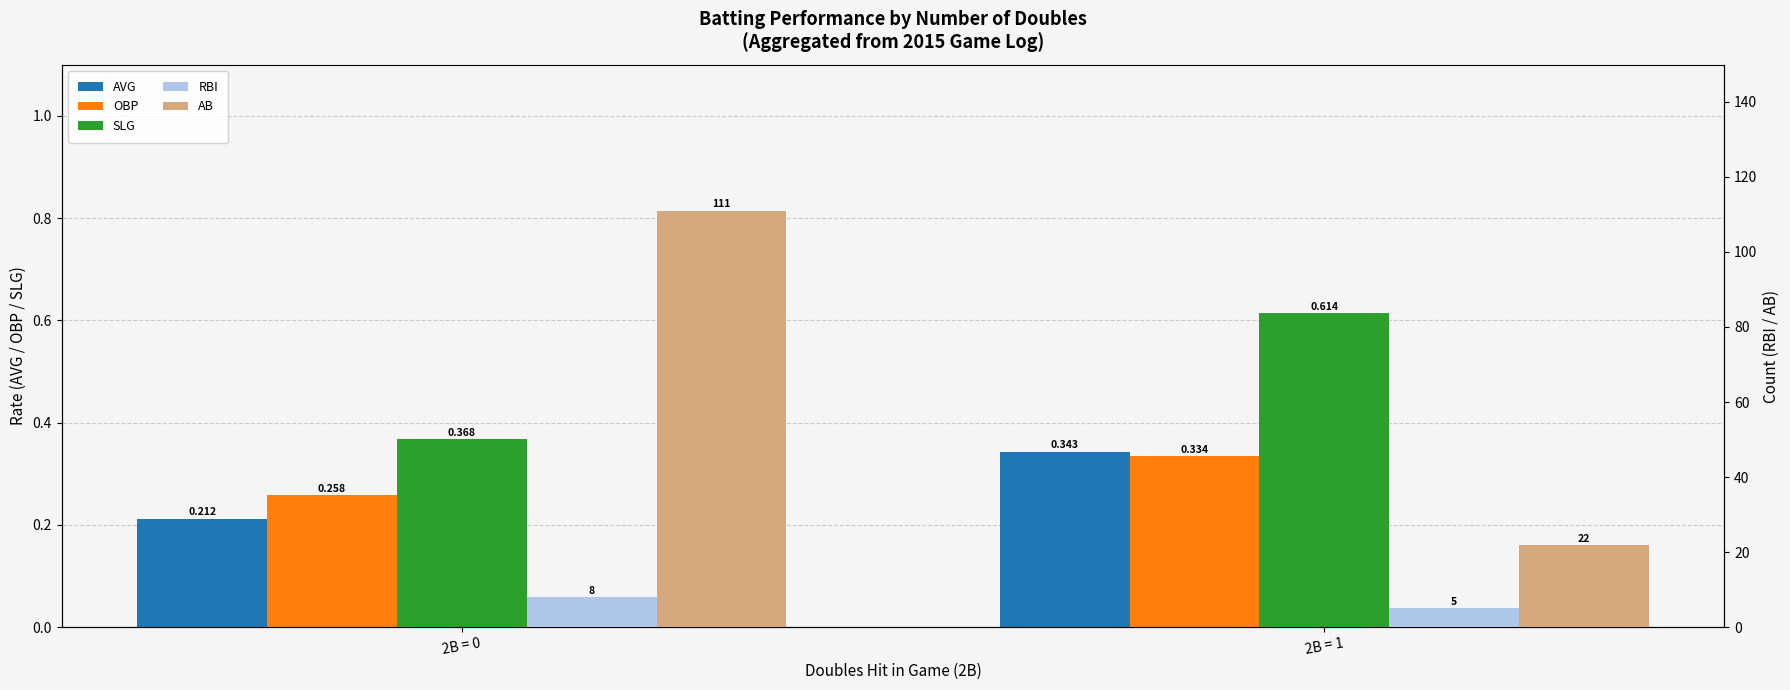

What is the value of the AB bar at the 1st from the left?

111.0